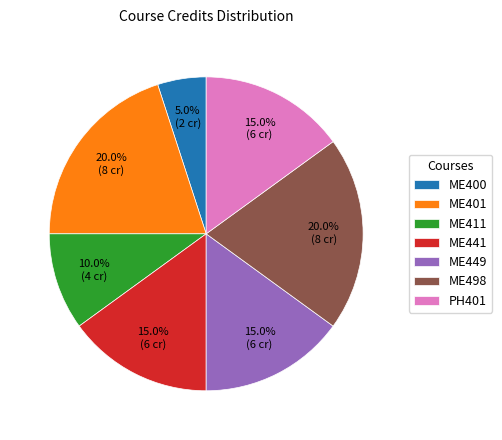

Is there any slice that represents more than half of the pie?

No